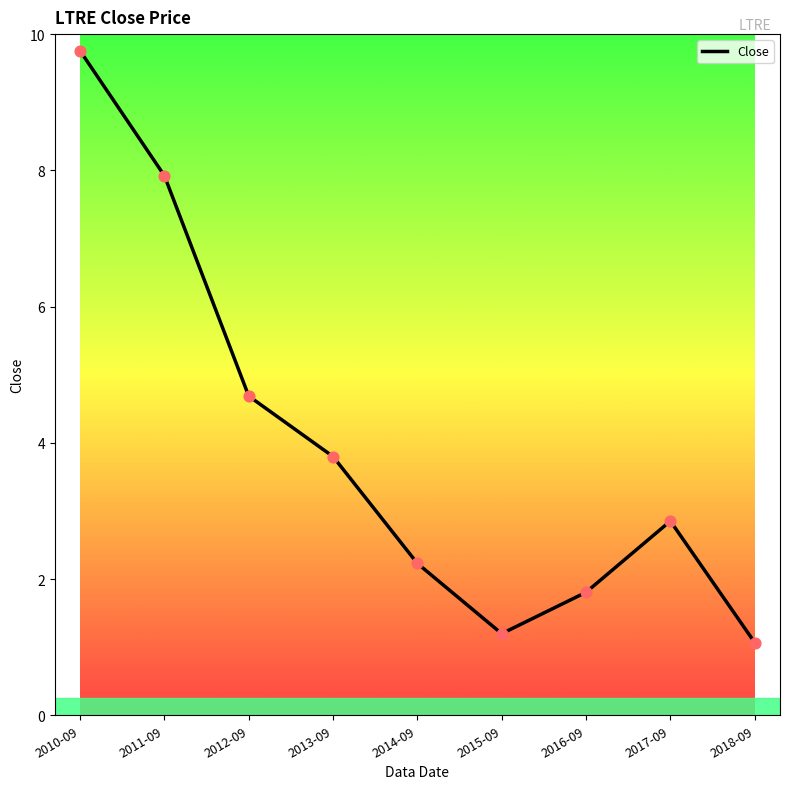

Which has a higher value, 2015-09 or 2016-09?

2016-09